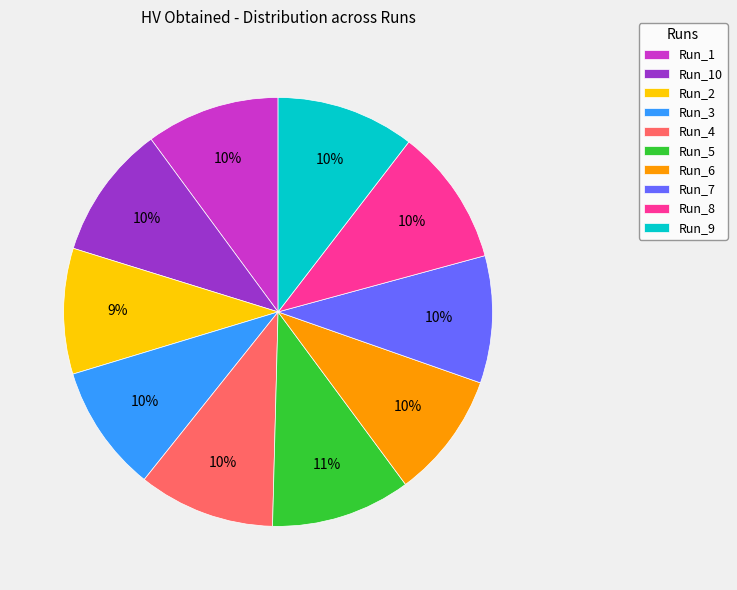

What percentage is the Run_9 slice, to the nearest percent?

10%